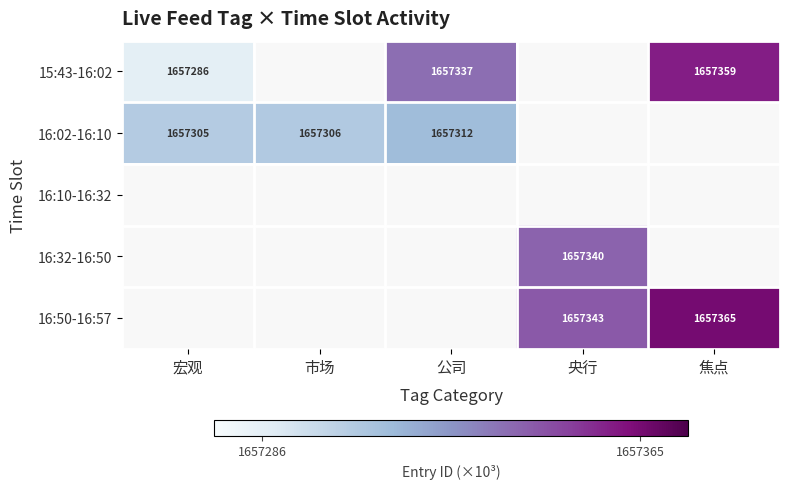

The 15:43-16:02 series shows 1657359 at 焦点. True or false?

True